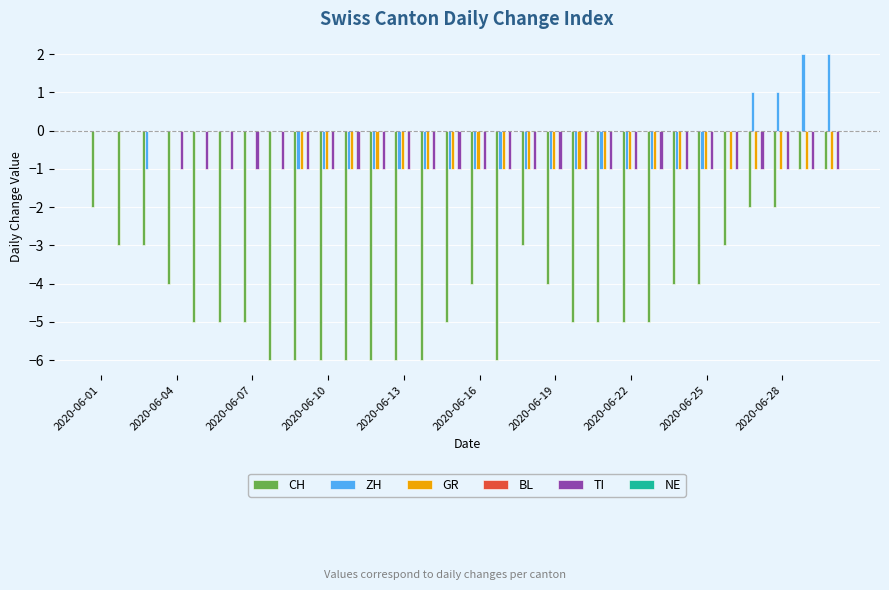

What is the sum of all GR values?

-22